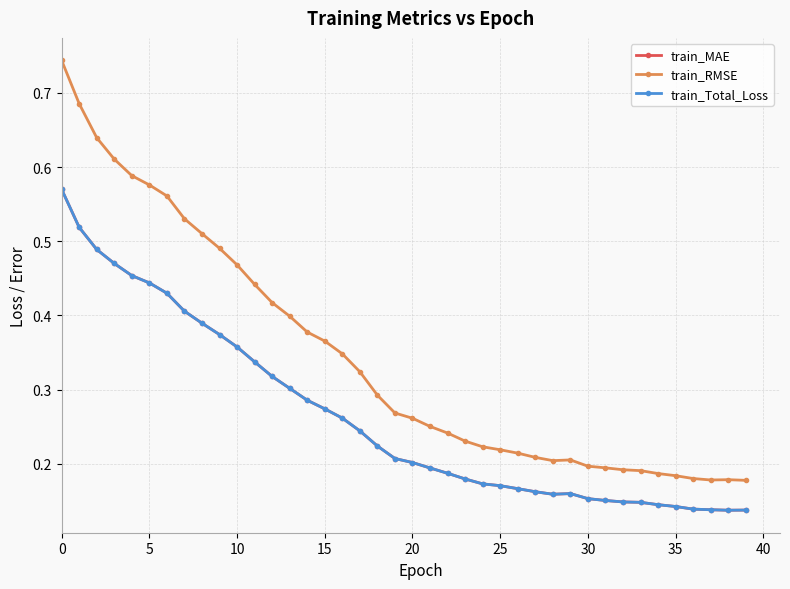

Which label corresponds to the smallest value in the chart?

38